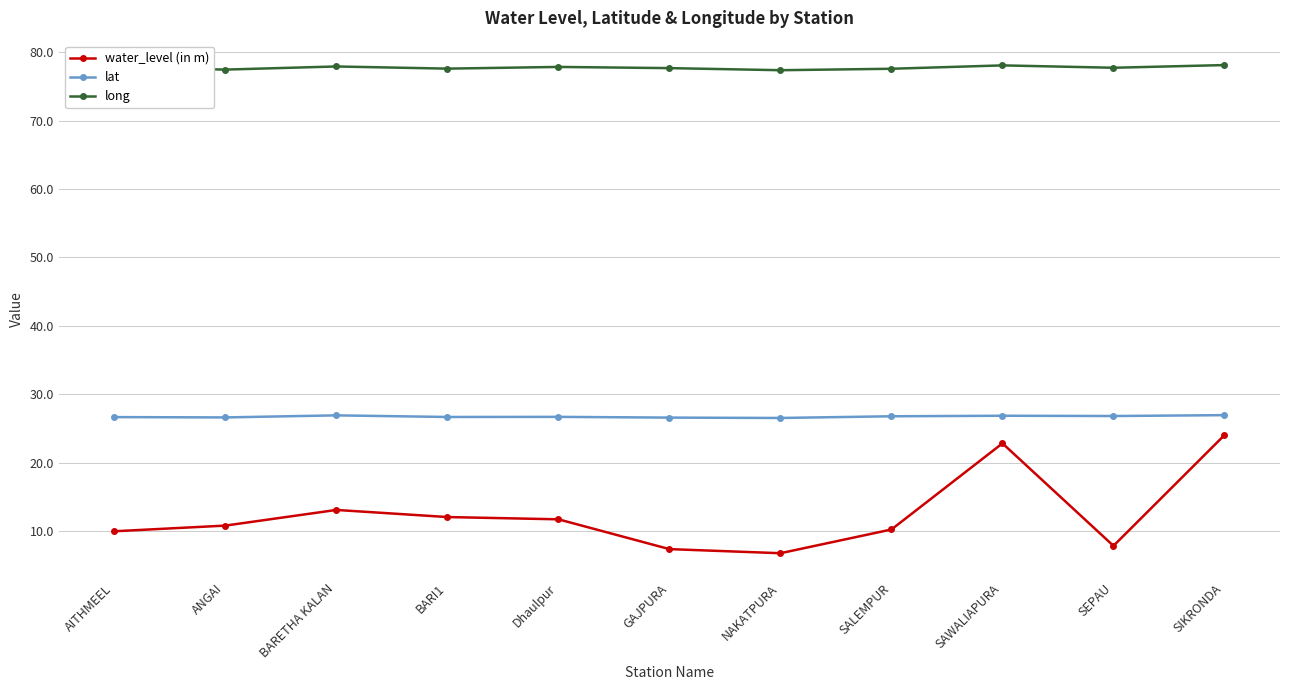

Does the chart have visible grid lines?

Yes